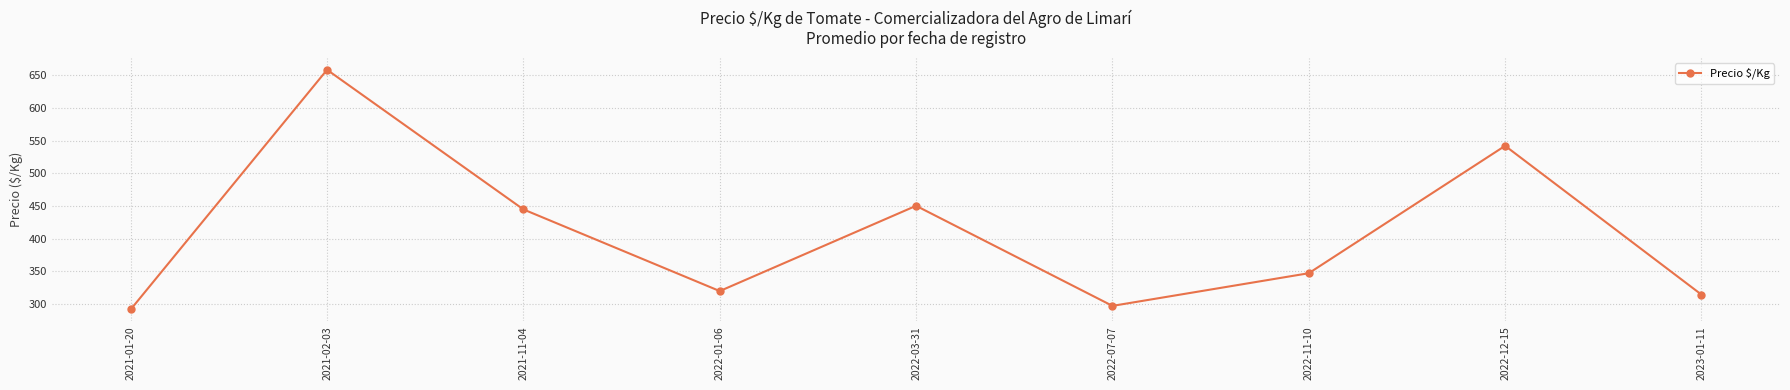

What is the change in value from 2022-01-06 to 2022-03-31?

+130.5